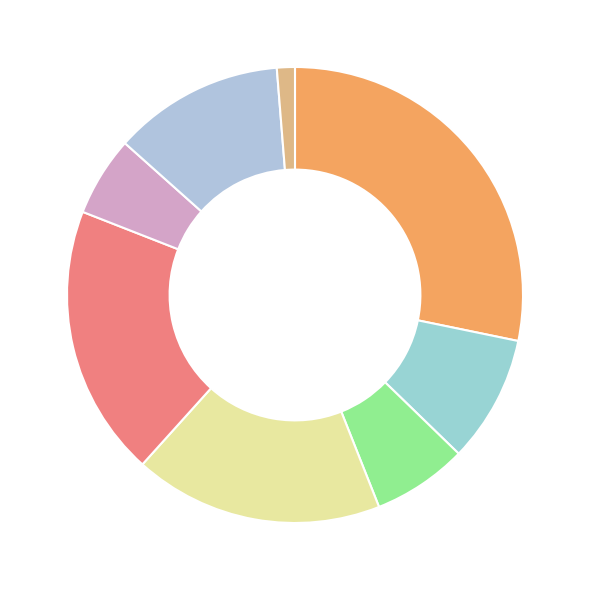

Is the sum of کره and شير greater than half?

No